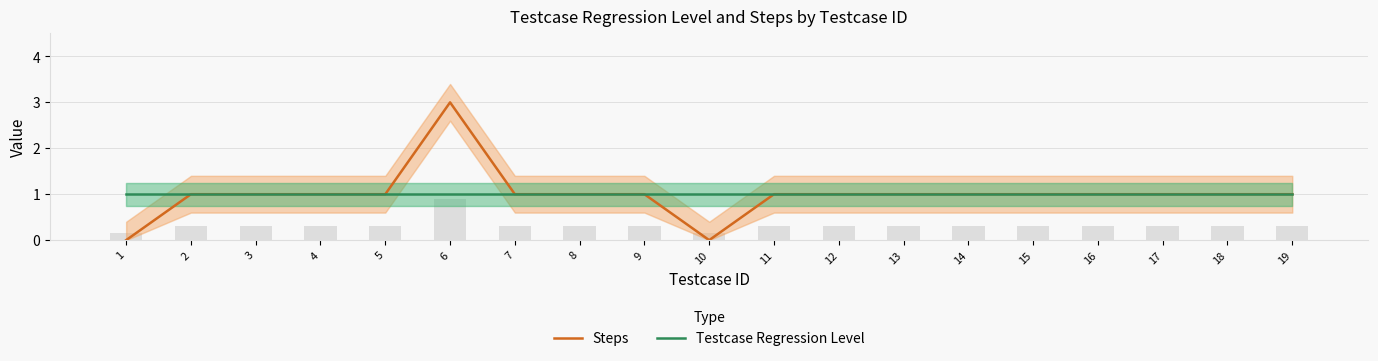

Which has a higher value, 10 or 7?

7